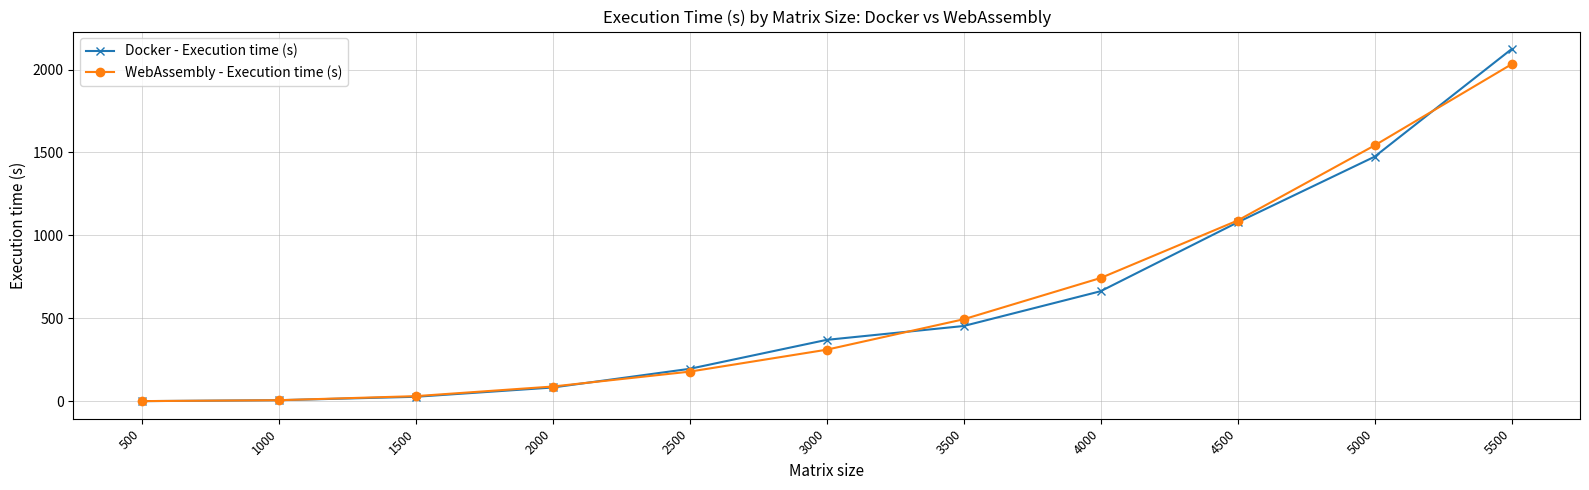

At which label is Docker - Execution time (s) closest to 1061?

4500